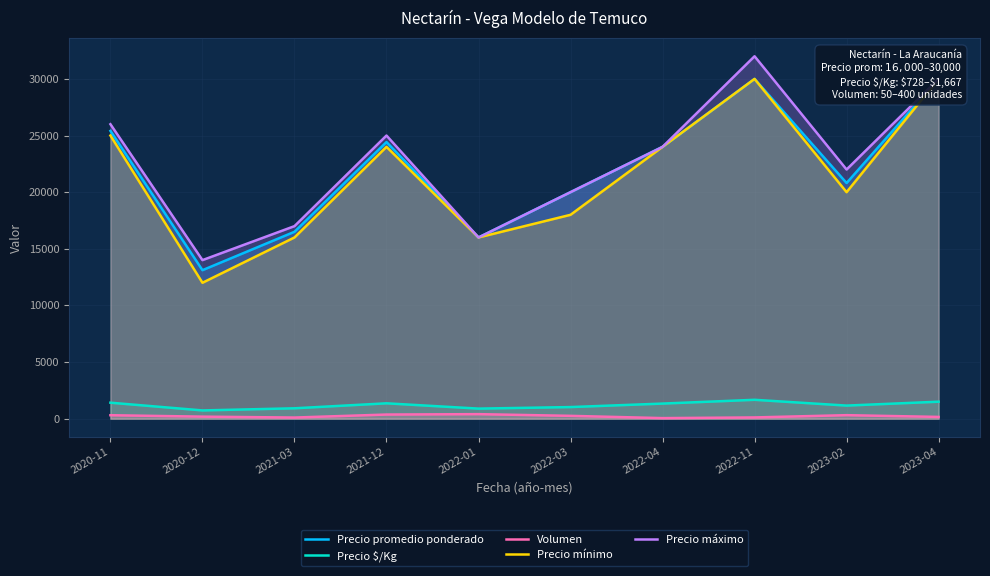

What is the maximum value shown in the chart?

32000